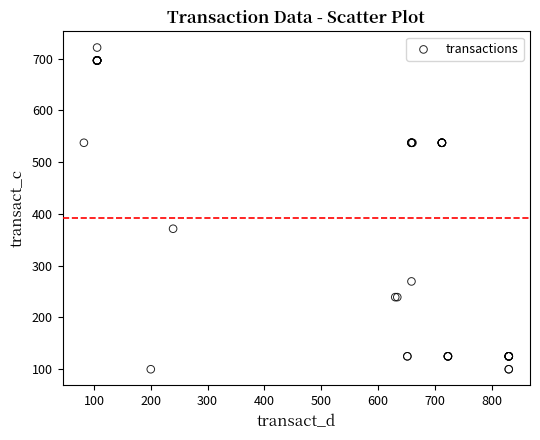

What Y value in the scatter plot is closest to 410?

371.4